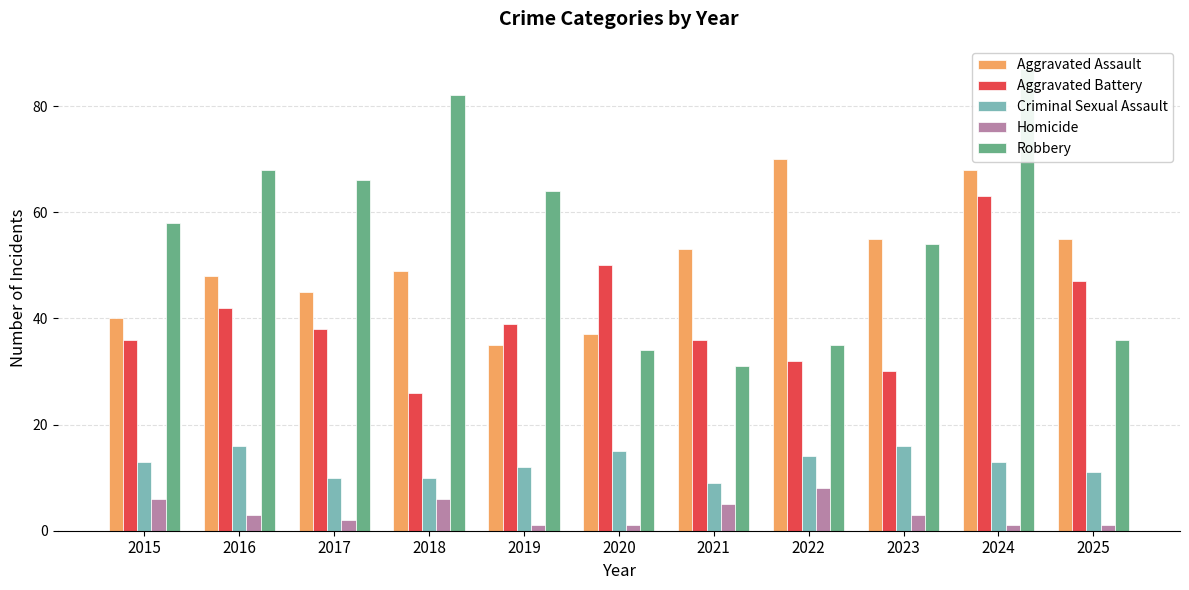

What is the difference between the Aggravated Assault values at 2017 and 2024?

23